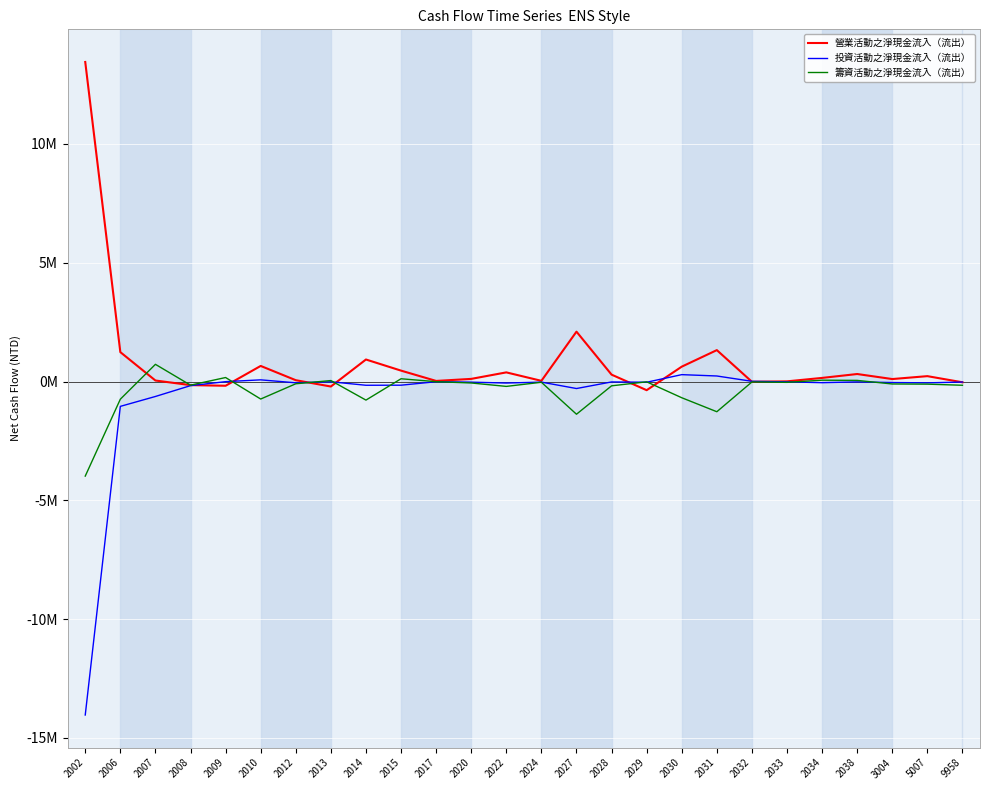

Does the chart have visible grid lines?

Yes